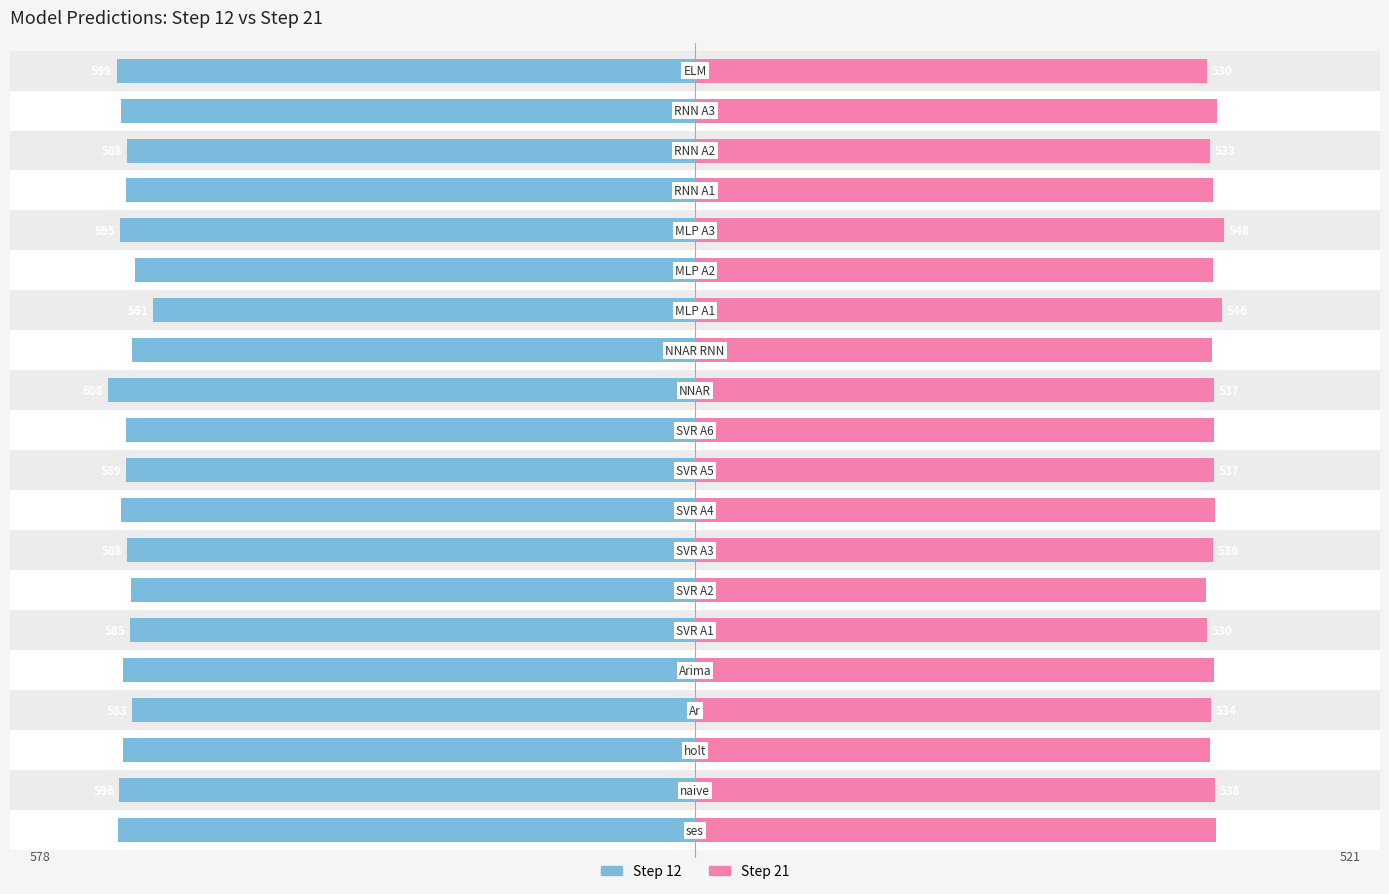

Reading right to left, list all the values displayed in this chart.

Step 12: 19=-5.9	18=-5.9	17=-5.8	16=-5.8	15=-5.9	14=-5.7	13=-5.5	12=-5.8	11=-6.0	10=-5.8	9=-5.8	8=-5.9	7=-5.8	6=-5.8	5=-5.8	4=-5.8	3=-5.8	2=-5.8	1=-5.9	0=-5.9
Step 21: 19=5.2	18=5.3	17=5.3	16=5.3	15=5.4	14=5.3	13=5.4	12=5.3	11=5.3	10=5.3	9=5.3	8=5.3	7=5.3	6=5.2	5=5.2	4=5.3	3=5.3	2=5.3	1=5.3	0=5.3